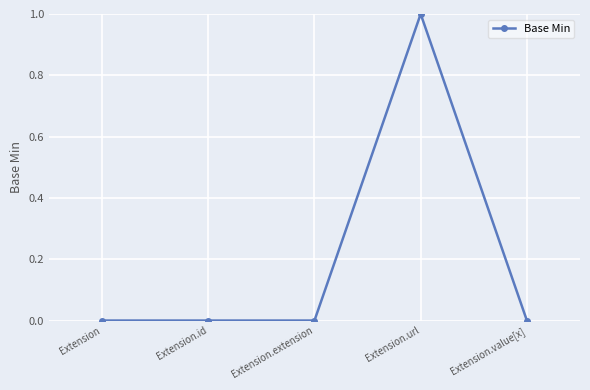

Which label corresponds to the largest value in the chart?

Extension.url